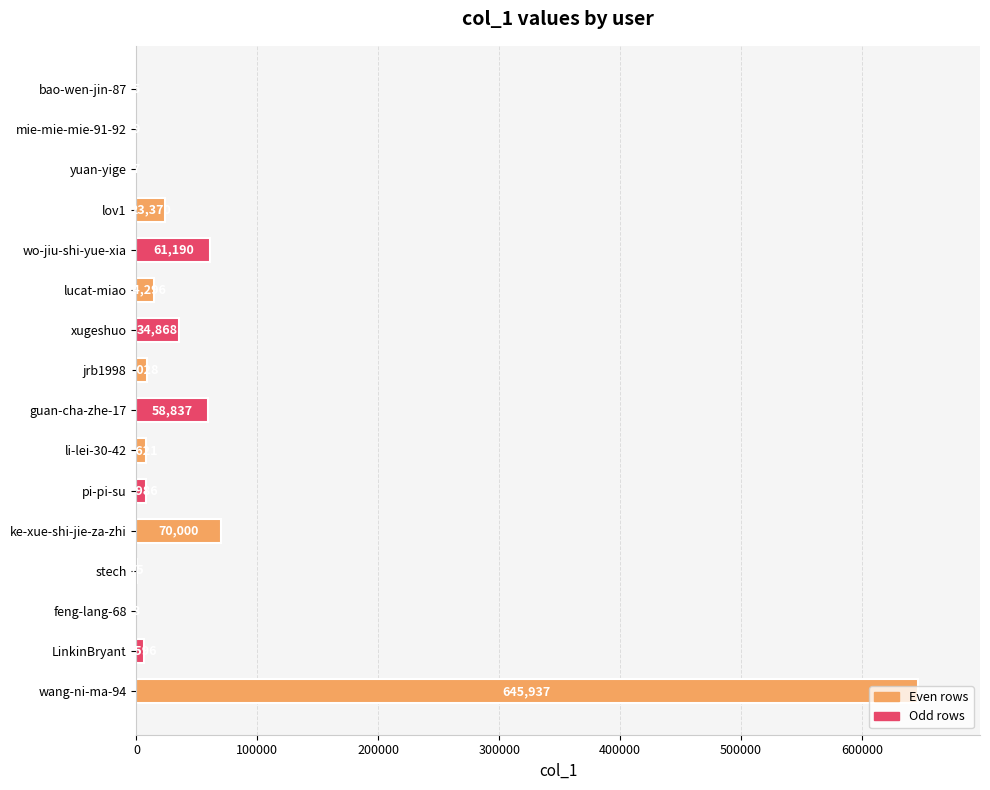

Is it true that the value at wang-ni-ma-94 is 912194?

False